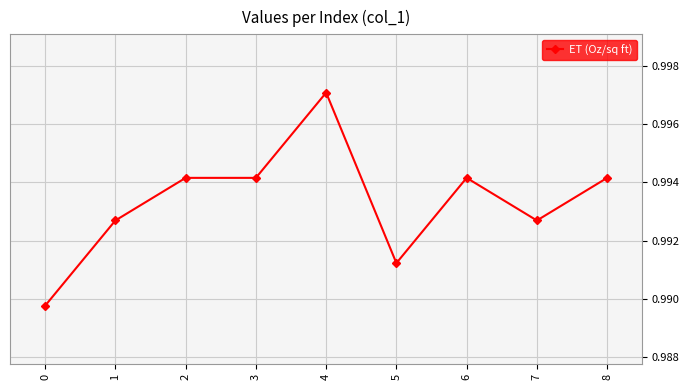

Which has a higher value, 3 or 5?

3